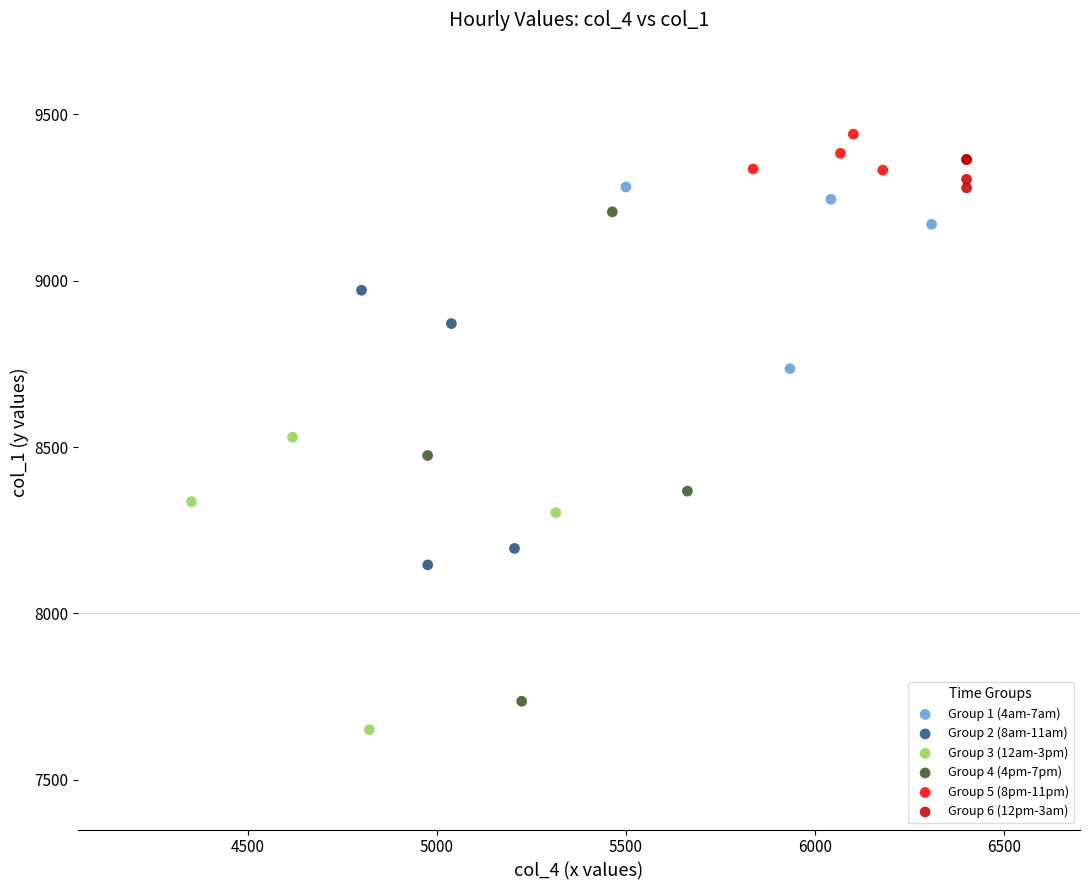

Which series has the largest Y range (max minus min)?

Group 4 (4pm-7pm)